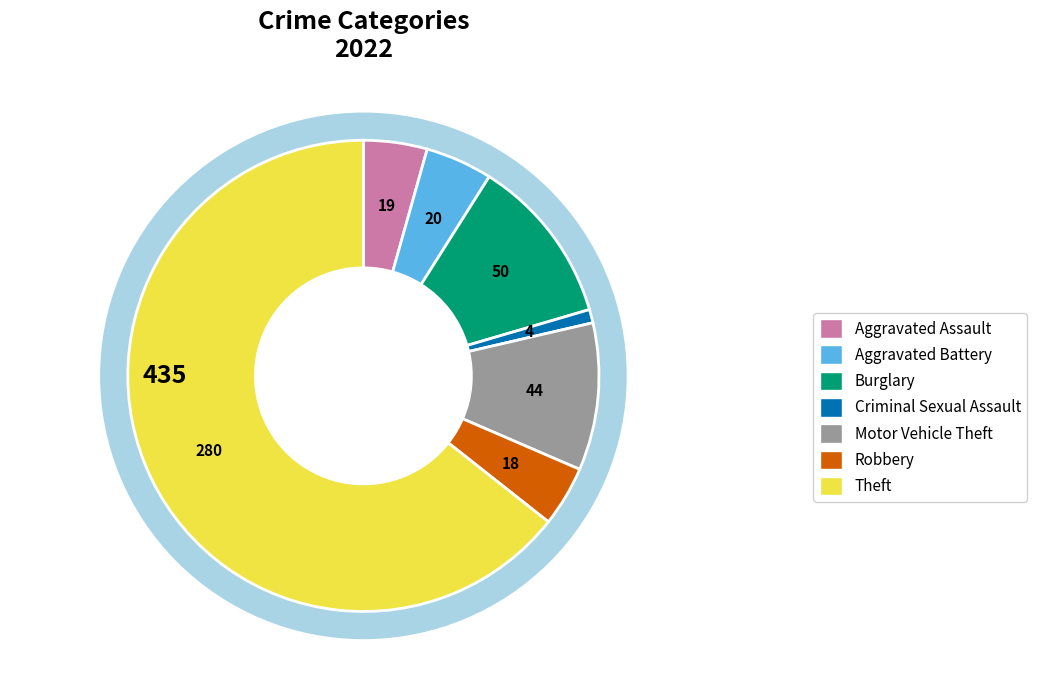

Does Theft represent more than half of the total?

Yes